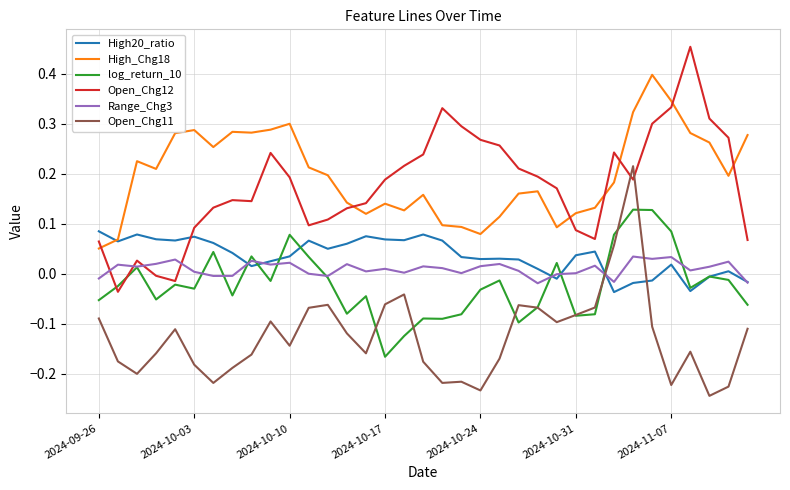

True or false: High_Chg18 and Range_Chg3 cross at least once.

False